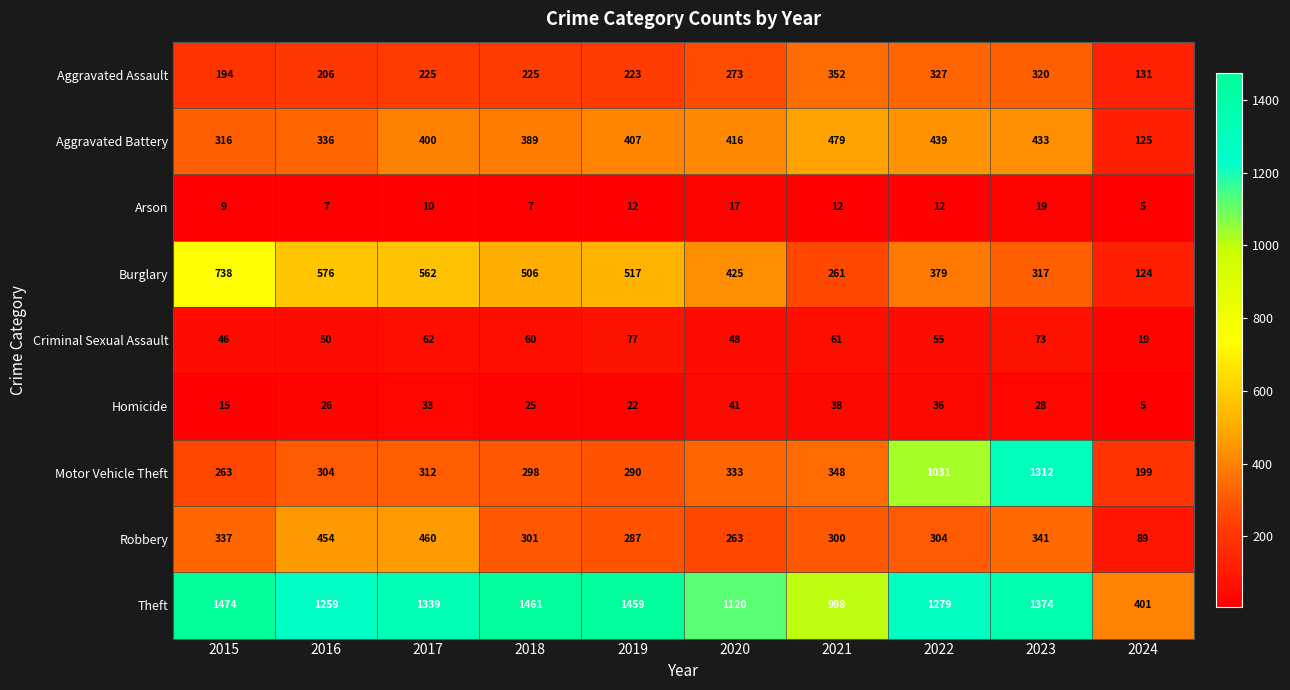

Rank the series at 2021 from highest to lowest value.

Theft, Aggravated Battery, Aggravated Assault, Motor Vehicle Theft, Robbery, Burglary, Criminal Sexual Assault, Homicide, Arson